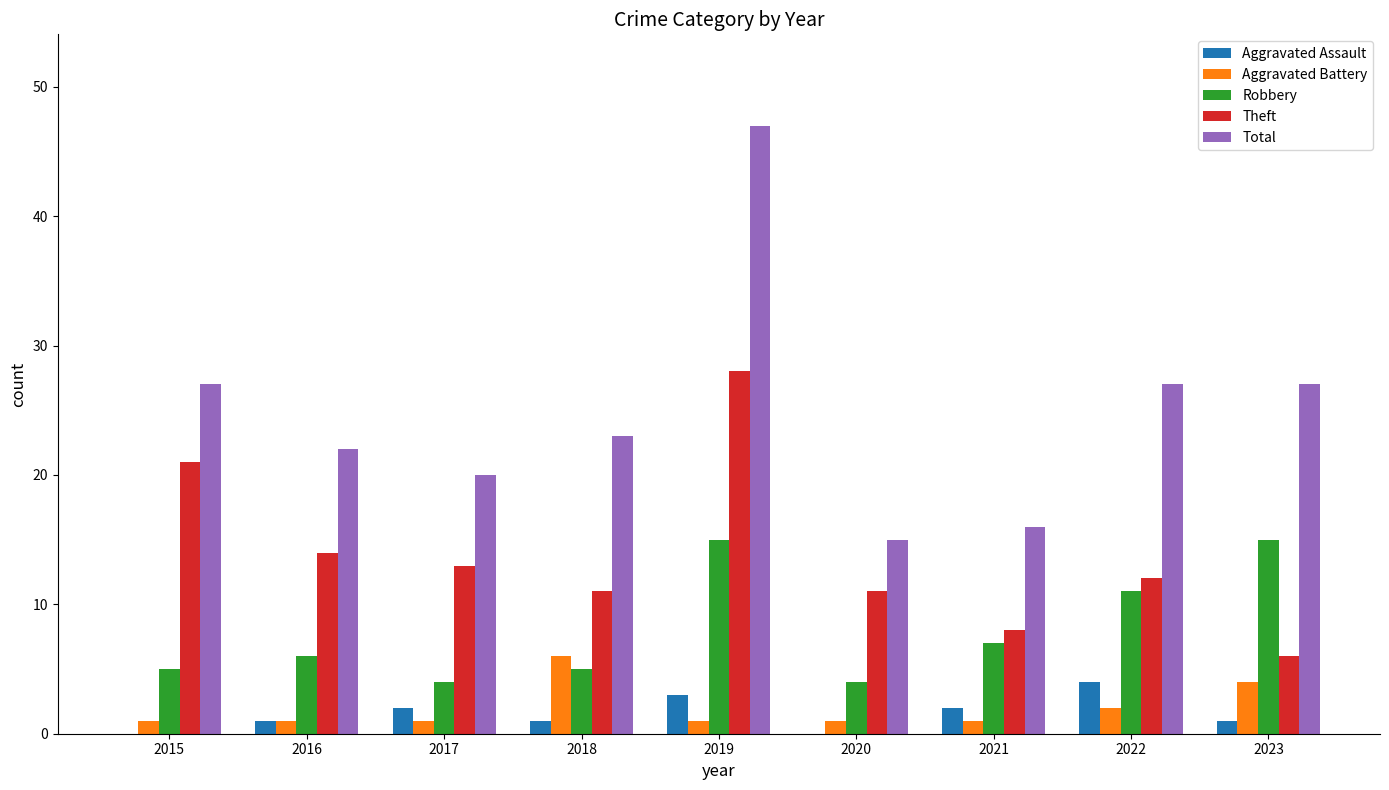

The value of Robbery at 2018 is 2. True or false?

False